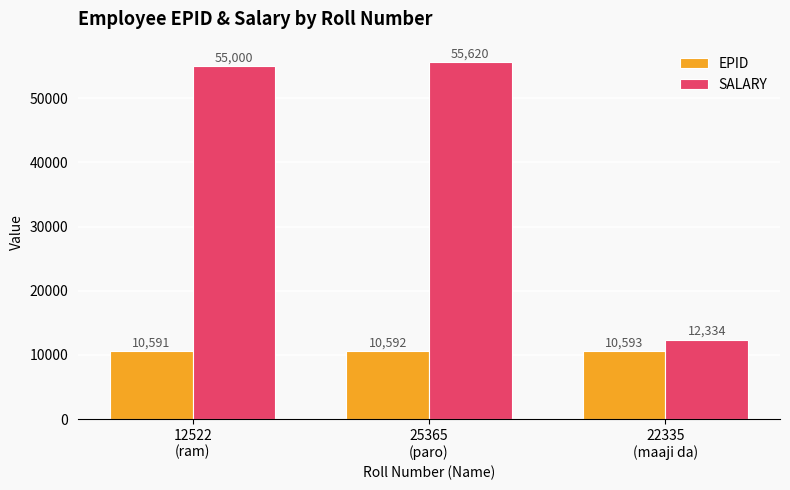

What is the label of the 2nd bar from the right?

25365
(paro)